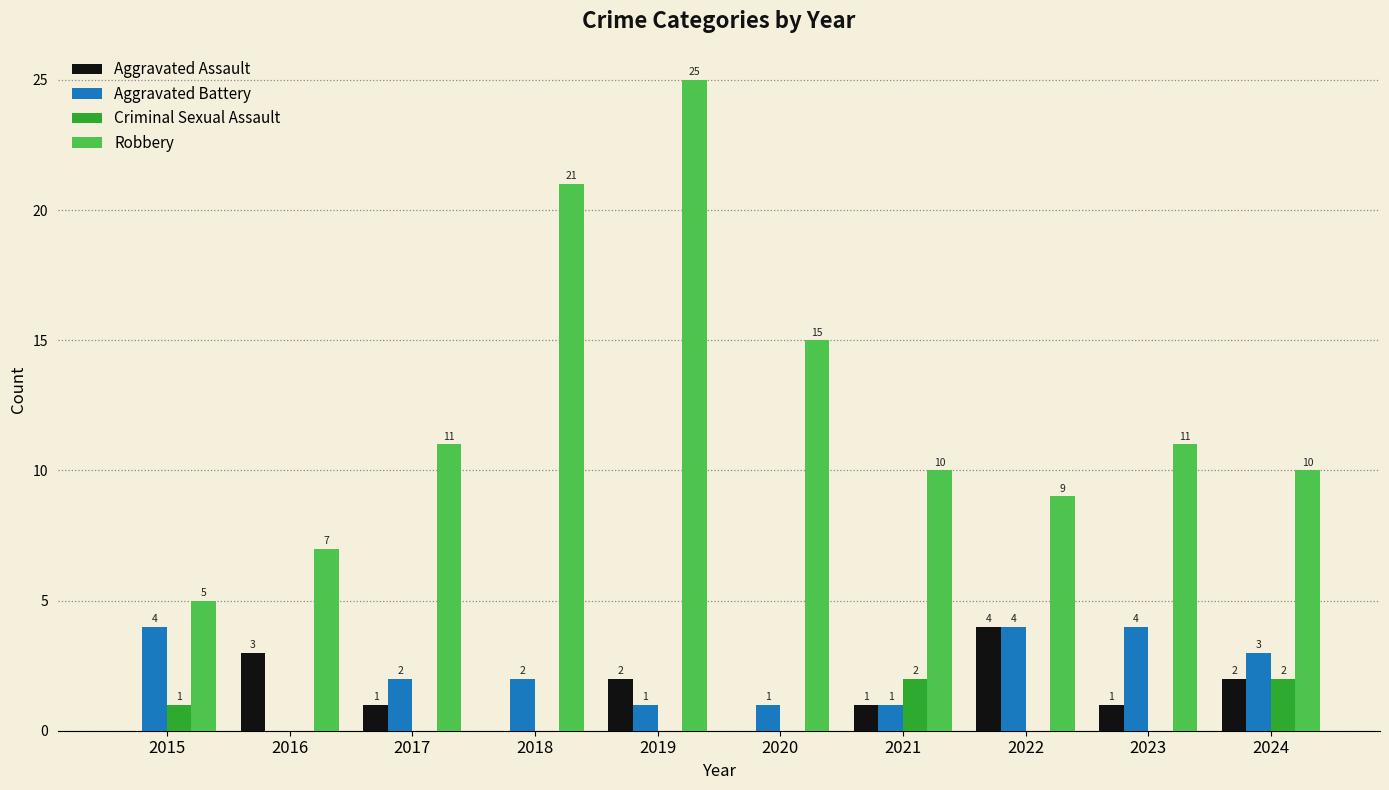

What are all the series names shown in the legend?

Aggravated Assault, Aggravated Battery, Criminal Sexual Assault, Robbery